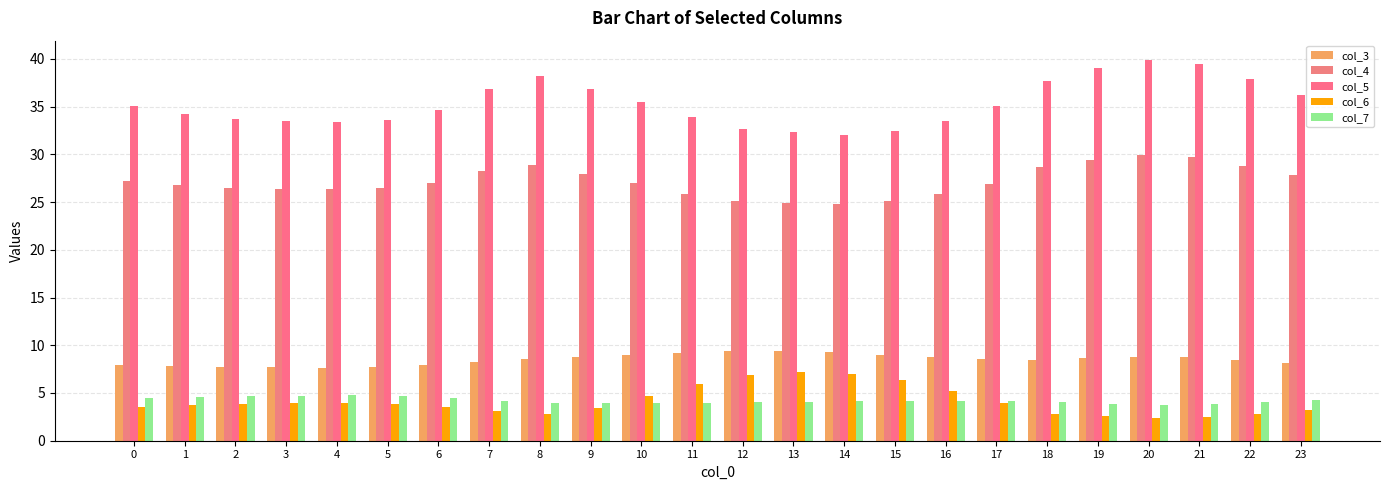

What is the sum of the col_4 values at 21 and 1?

56.5